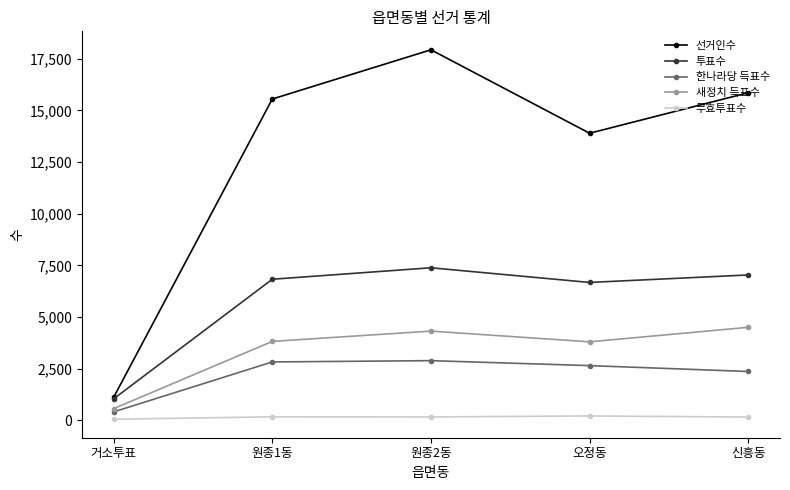

What is the average value of the 새정치 득표수 series?

3407